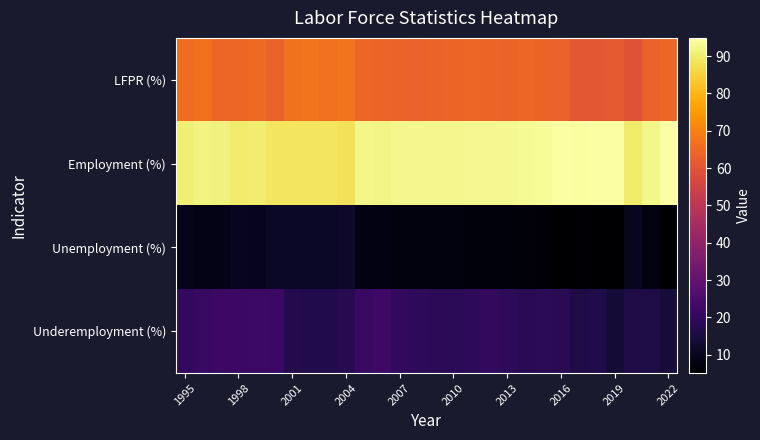

List the series in order of their peak value, lowest first.

Unemployment (%), Underemployment (%), LFPR (%), Employment (%)